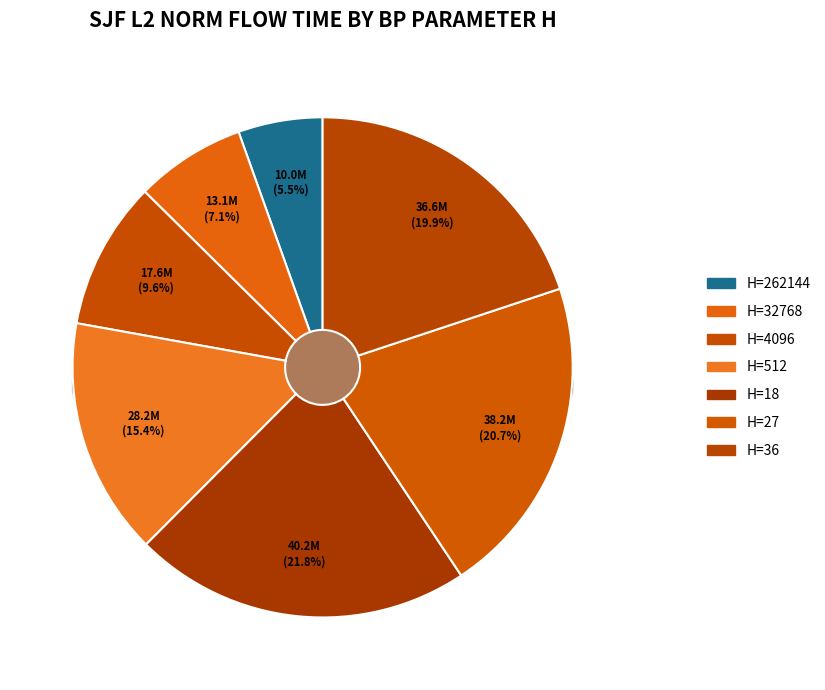

Rank the categories by value from lowest to highest.

262144, 32768, 4096, 512, 36, 27, 18